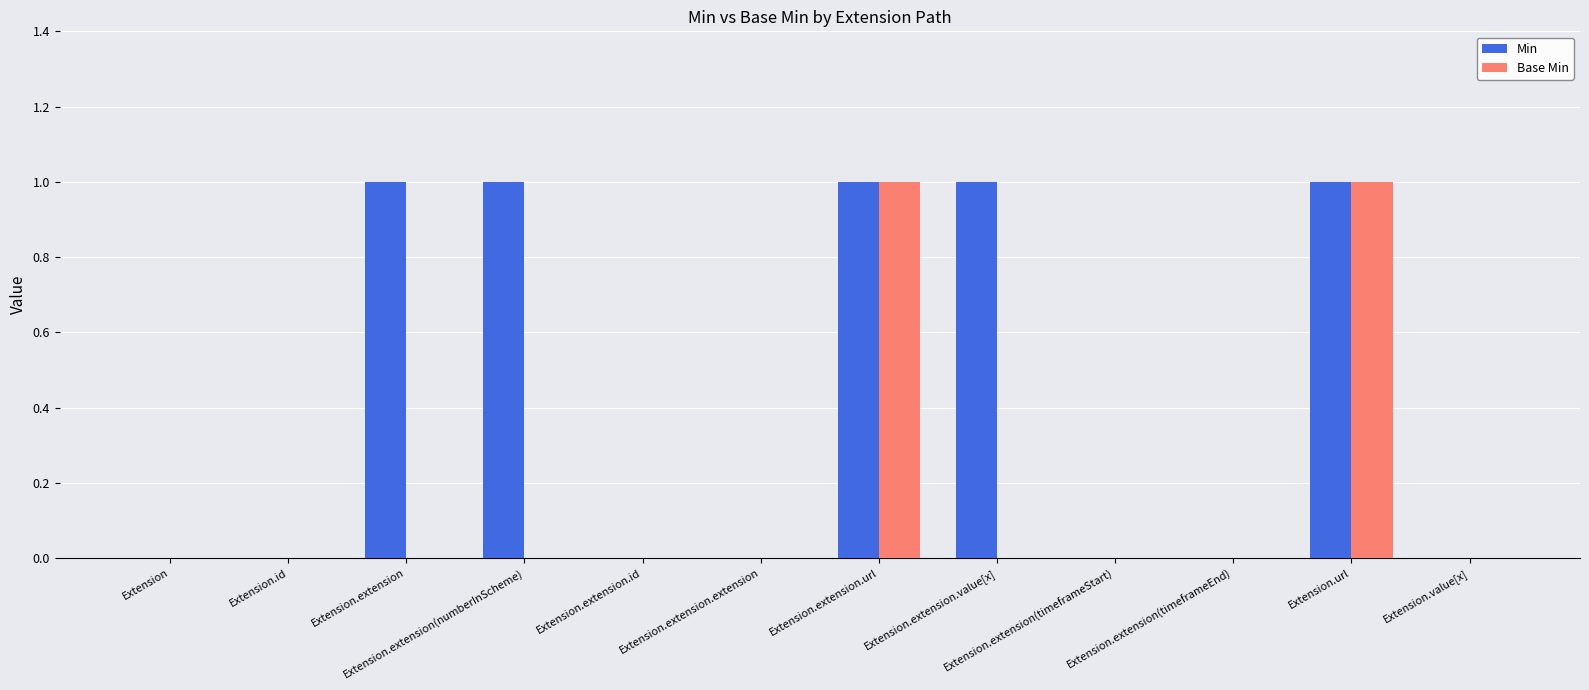

True or false: Base Min has a value of 1 at Extension.extension.url.

True